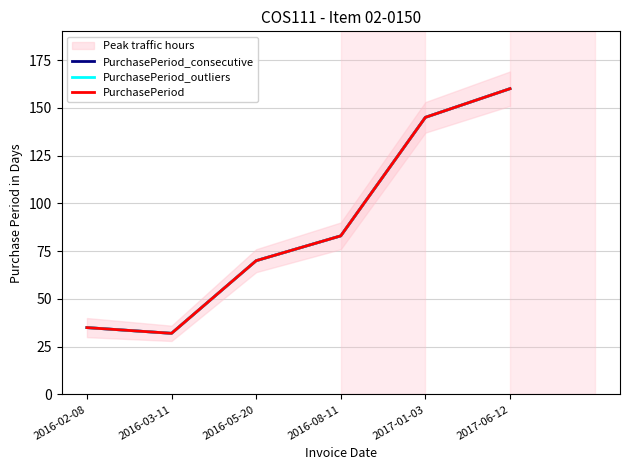

Reading left to right, transcribe all the data shown in this chart.

PurchasePeriod_consecutive: 2016-02-08=35	2016-03-11=32	2016-05-20=70	2016-08-11=83	2017-01-03=145	2017-06-12=160
PurchasePeriod_outliers: 2016-02-08=35	2016-03-11=32	2016-05-20=70	2016-08-11=83	2017-01-03=145	2017-06-12=160
PurchasePeriod: 2016-02-08=35	2016-03-11=32	2016-05-20=70	2016-08-11=83	2017-01-03=145	2017-06-12=160